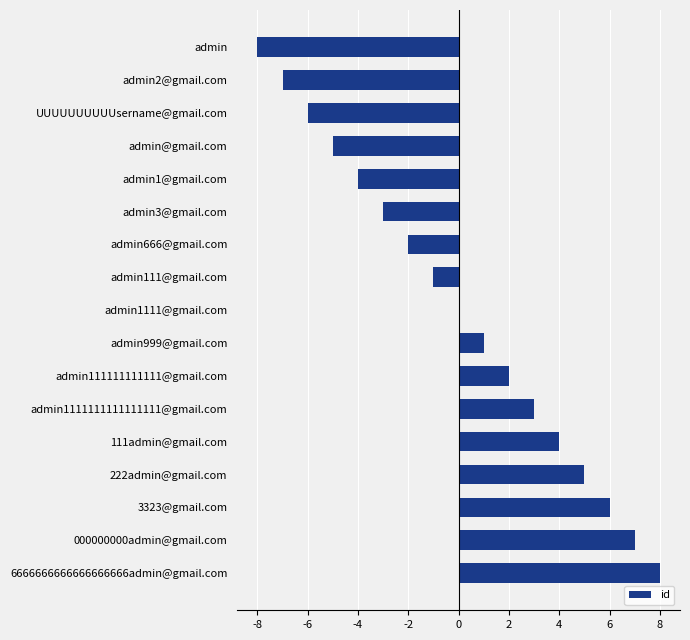

Which has a higher value, admin2@gmail.com or 000000000admin@gmail.com?

000000000admin@gmail.com